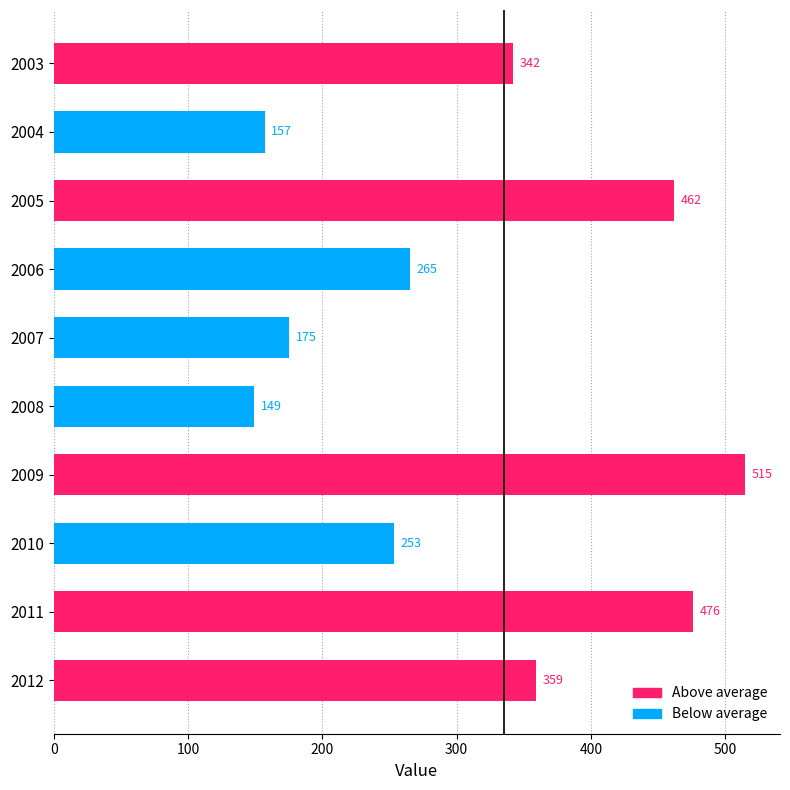

Between 2005 and 2003, which is larger?

2005